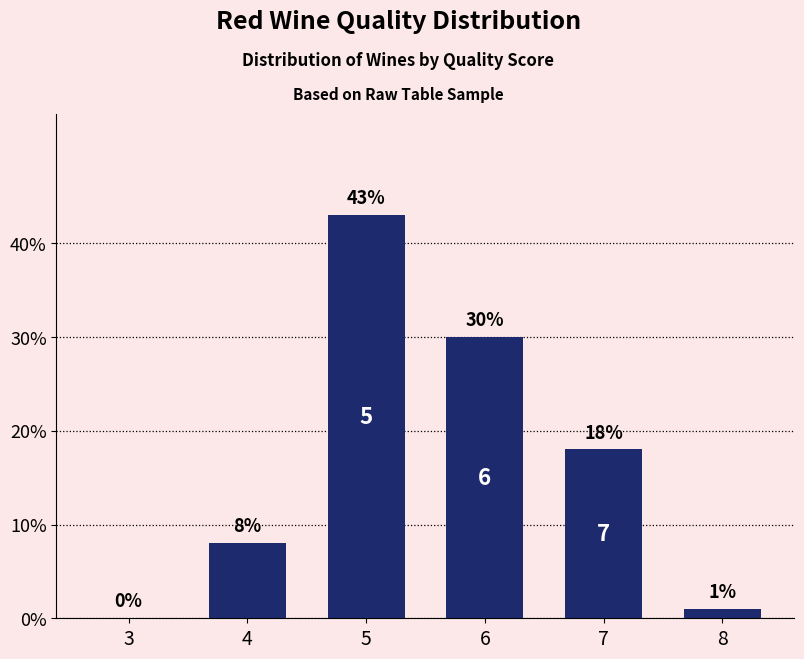

Count the number of categories in the chart.

6